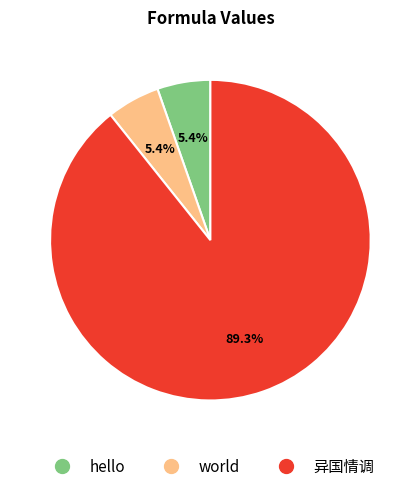

What is the ratio of the value at world to the value at 异国情调?

0.1